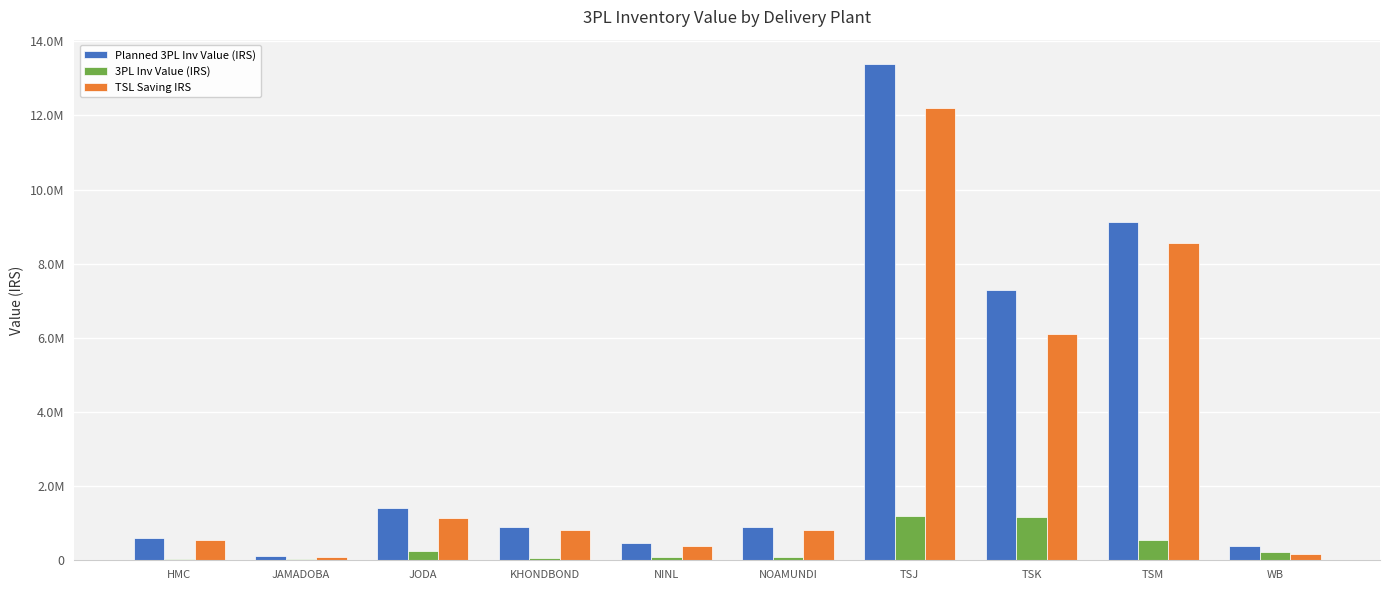

Rank the series at JODA from lowest to highest value.

3PL Inv Value (IRS), TSL Saving IRS, Planned 3PL Inv Value (IRS)